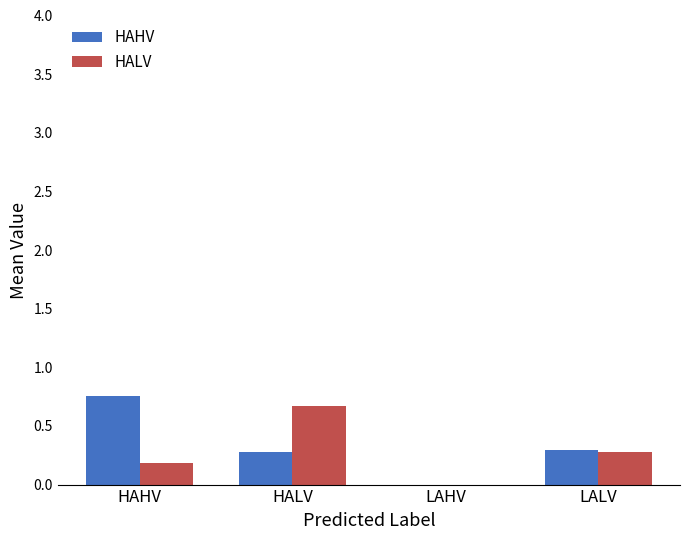

What is the total value across all series at LALV?

0.6